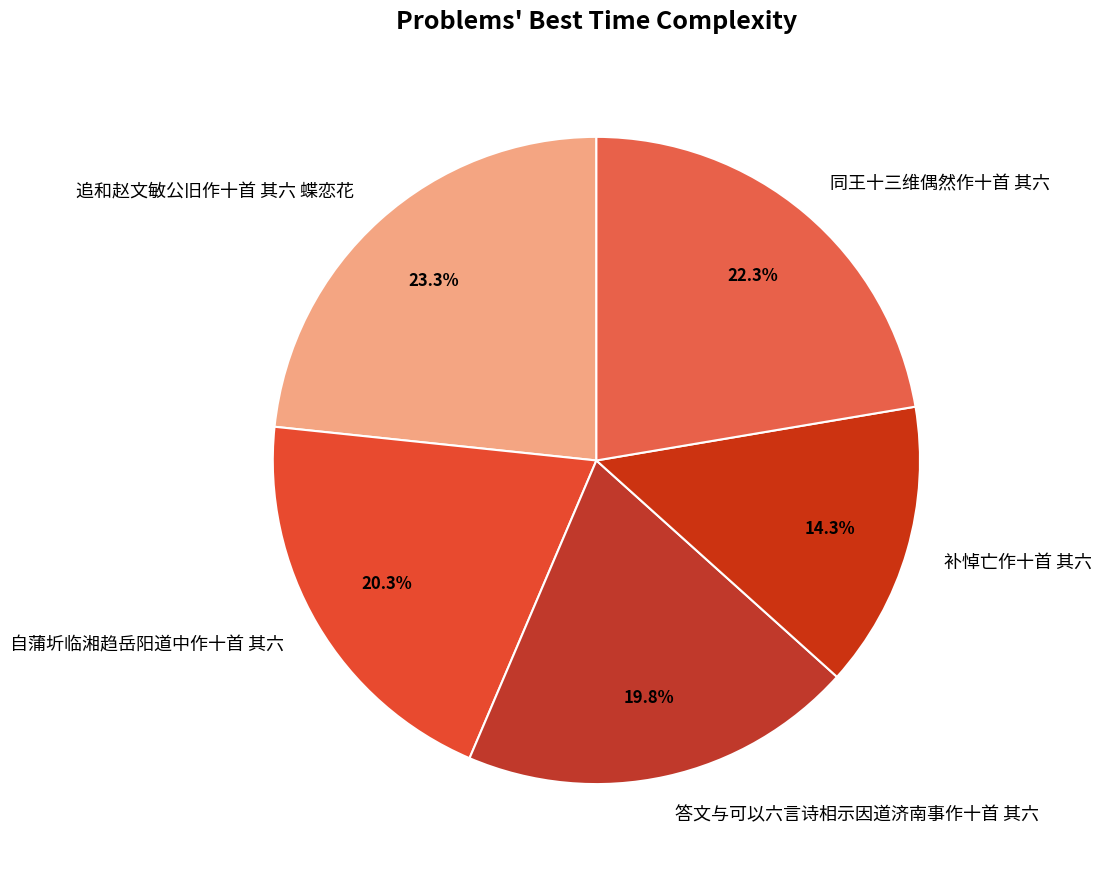

Which slice is the largest?

追和赵文敏公旧作十首 其六 蝶恋花